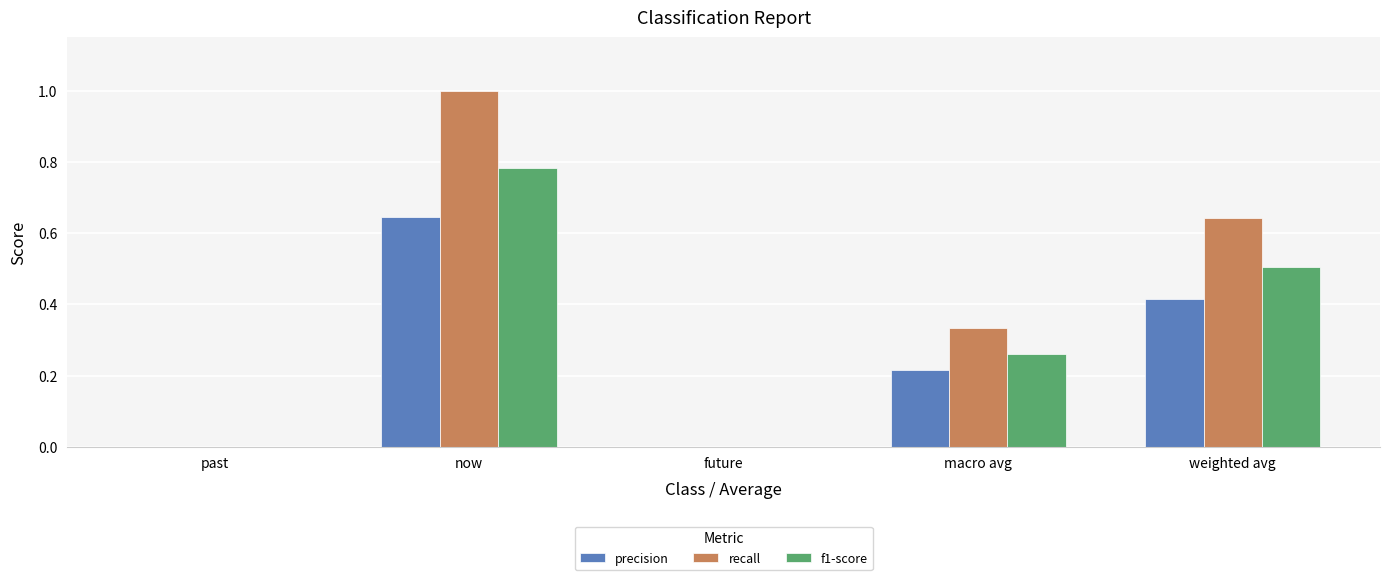

Is the value of precision at weighted avg greater than the value of recall at weighted avg?

No